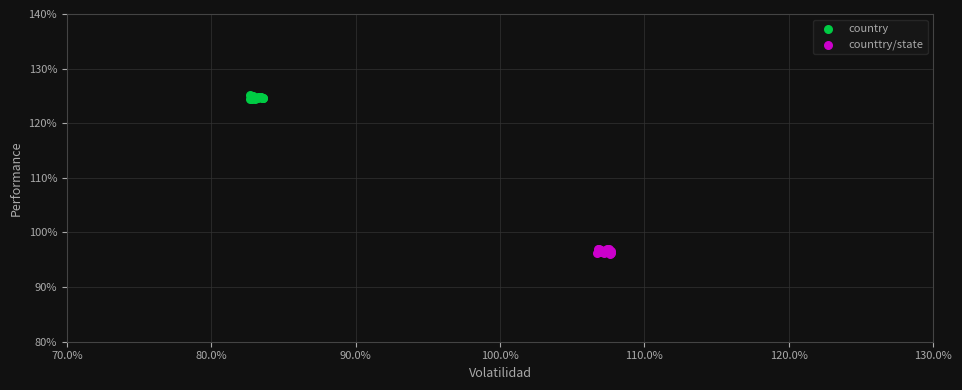

What are all the series names shown in the legend?

country, counttry/state